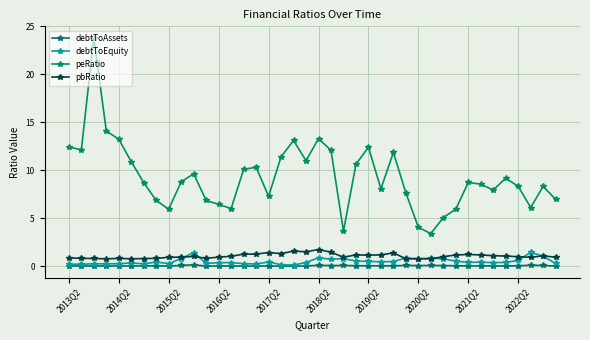

How many lines are shown in the chart?

4